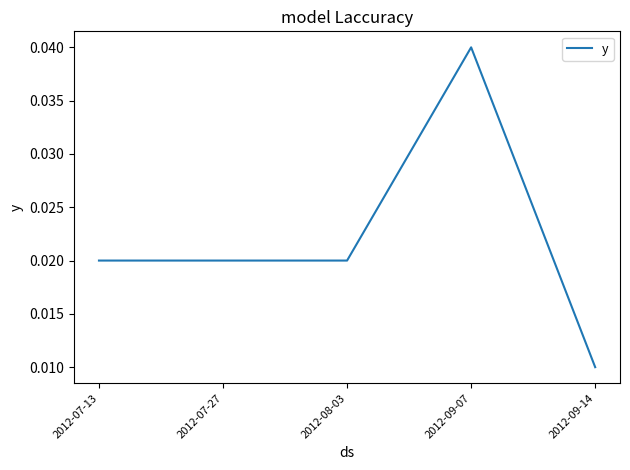

Which category has the lowest value across all series?

2012-09-14